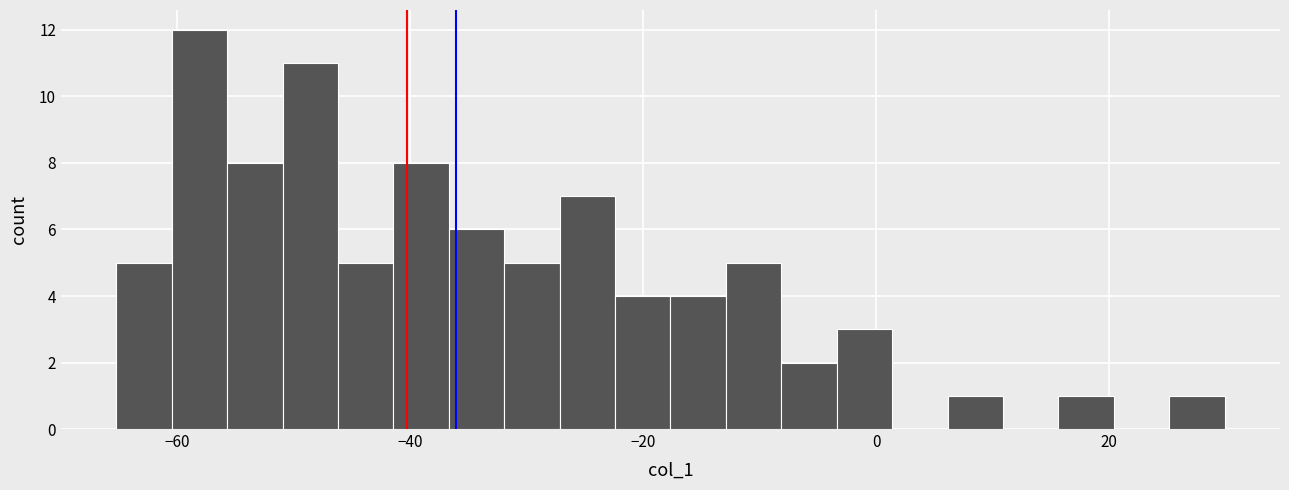

Read against the x-axis, roughly where is the centre of the tallest bar?

-58